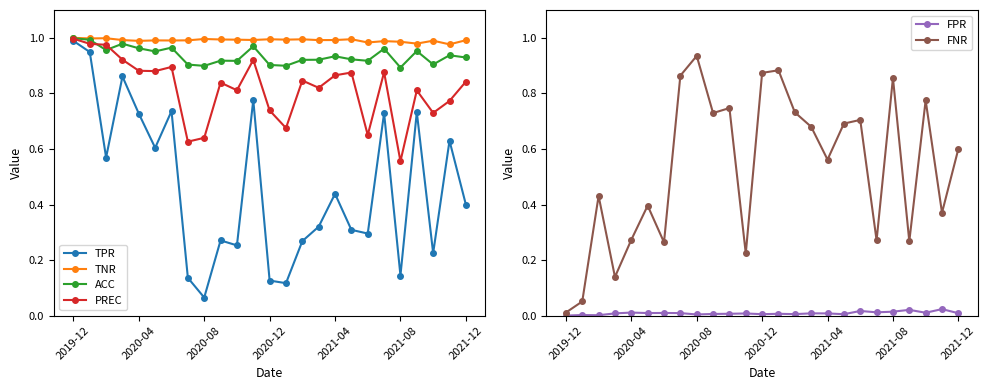

Where is PREC nearest to the value 0?

2021-08